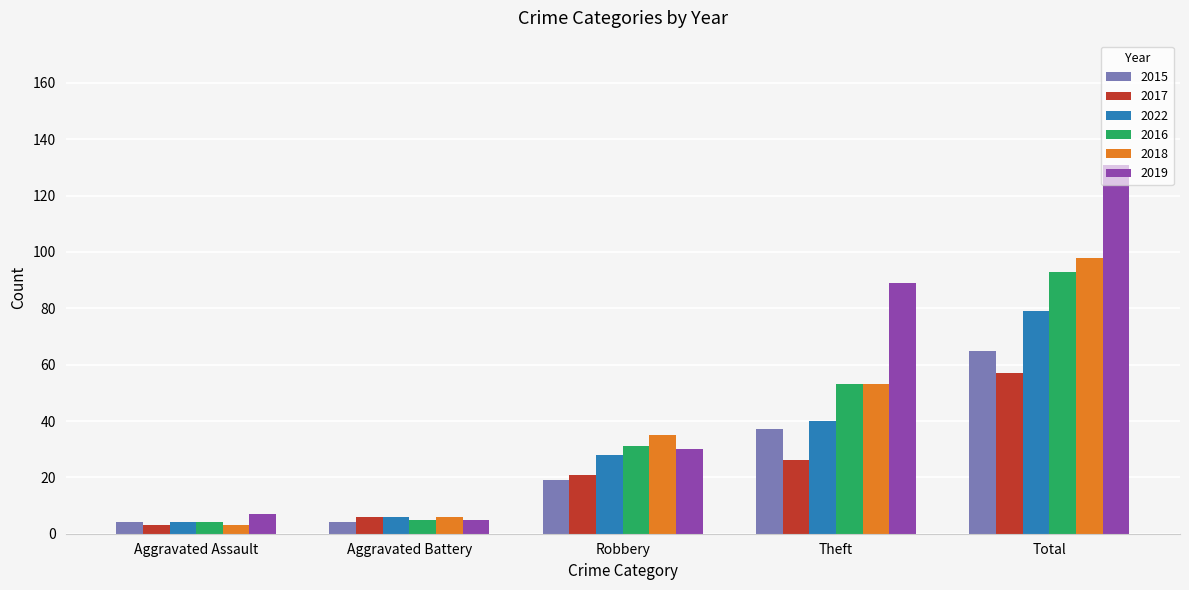

What are all the series names shown in the legend?

2015, 2017, 2022, 2016, 2018, 2019